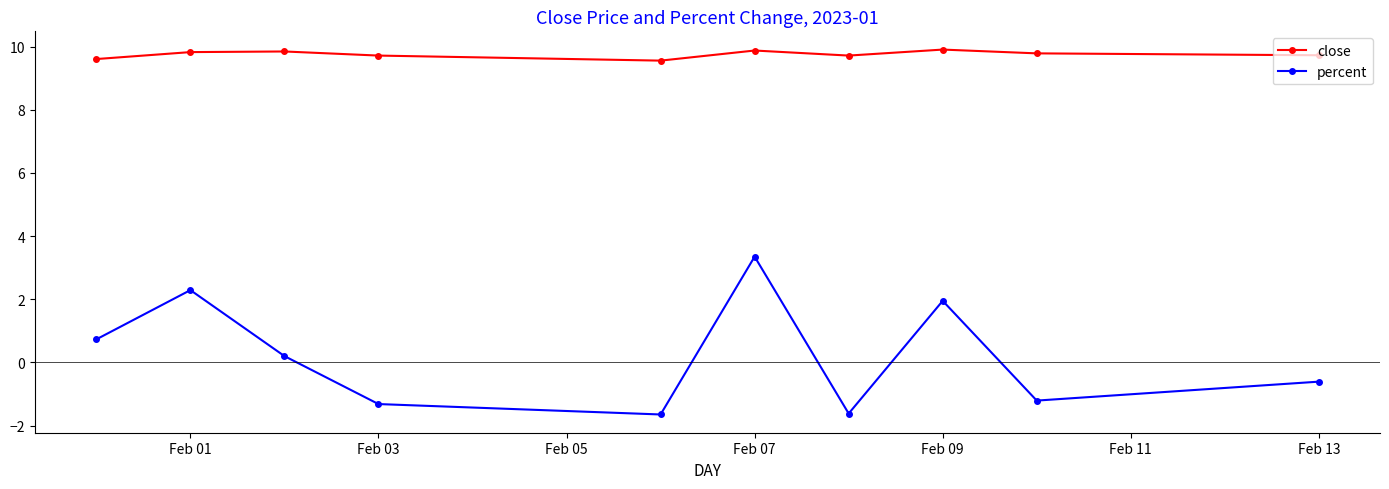

Which series has the widest spread of values?

percent